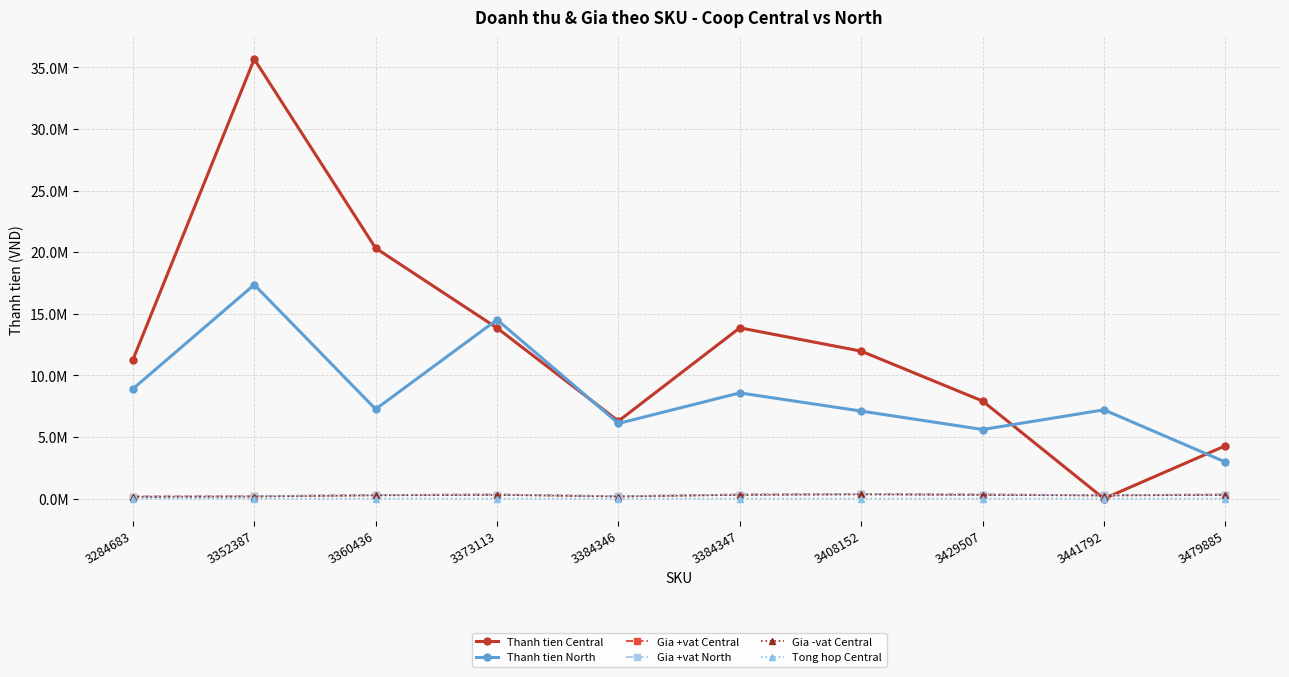

At which category does the chart reach its peak across all series?

3352387